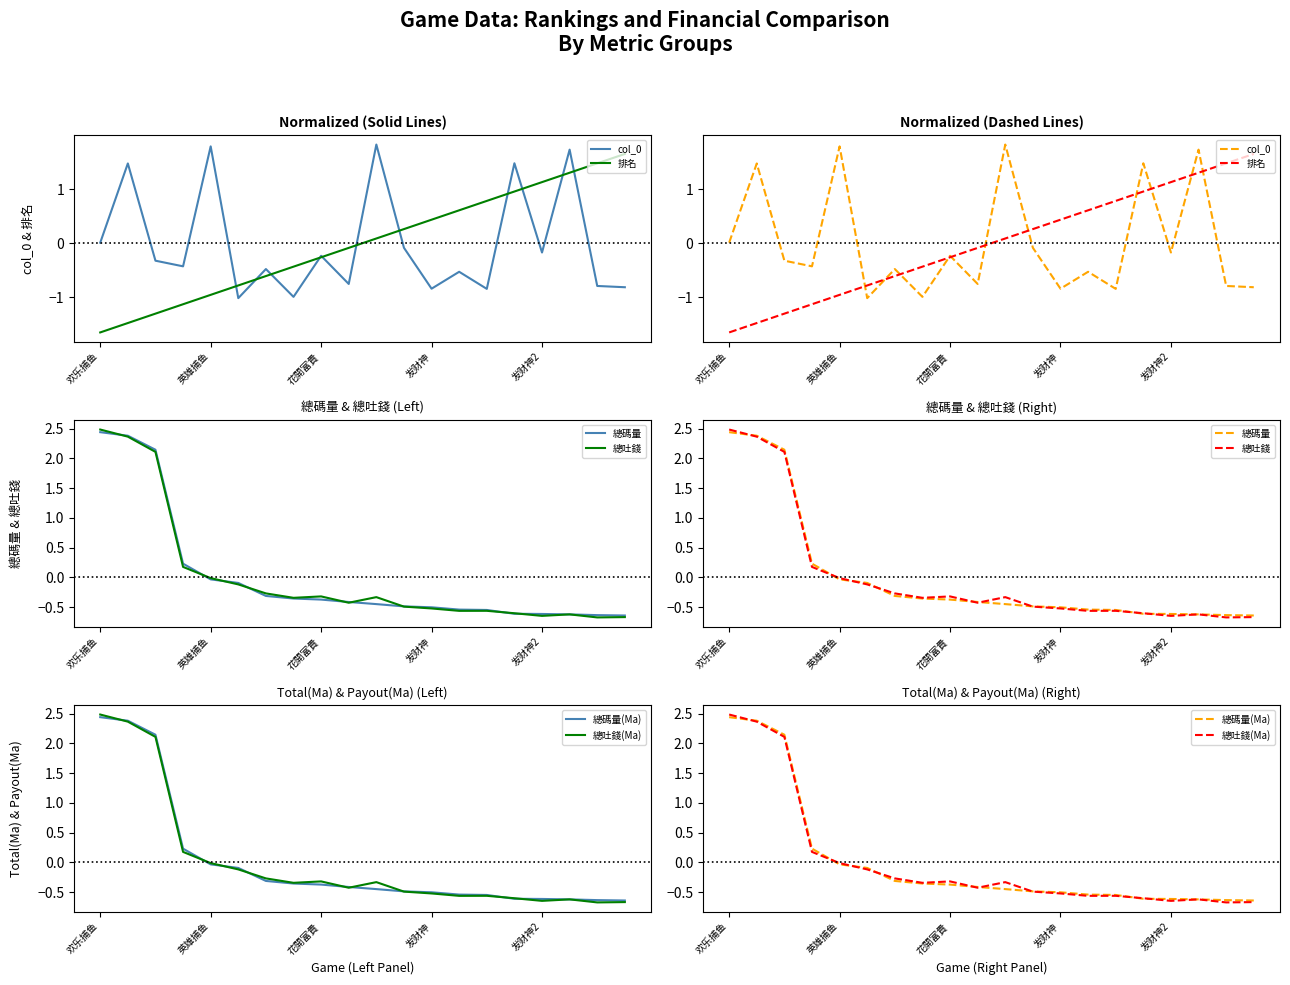

What is the smallest value displayed?

-1.6